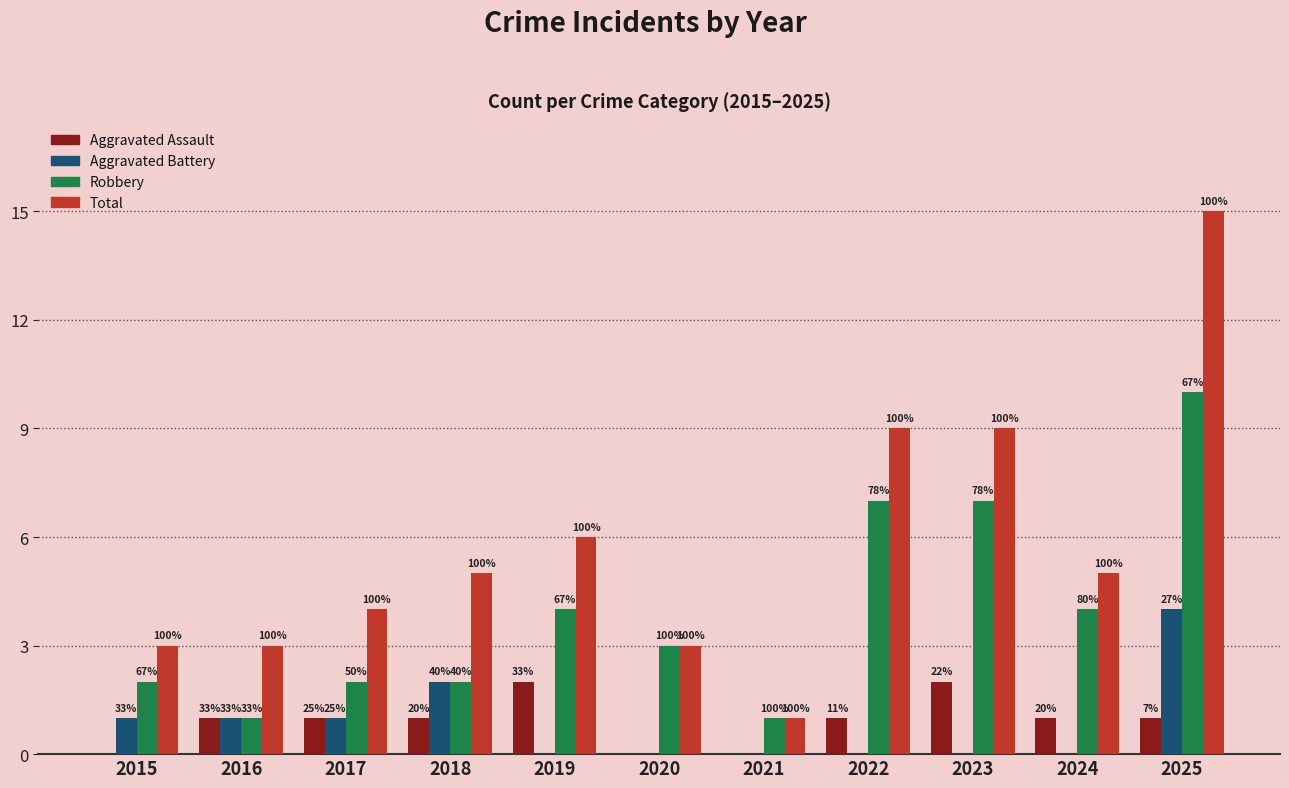

Does the chart contain stacked bars?

No